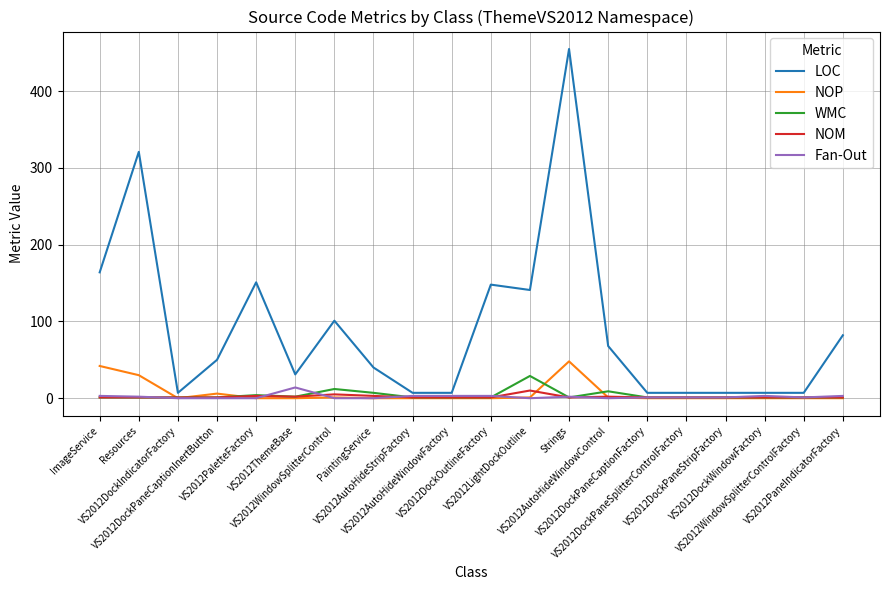

What is the highest value of the Fan-Out series?

14